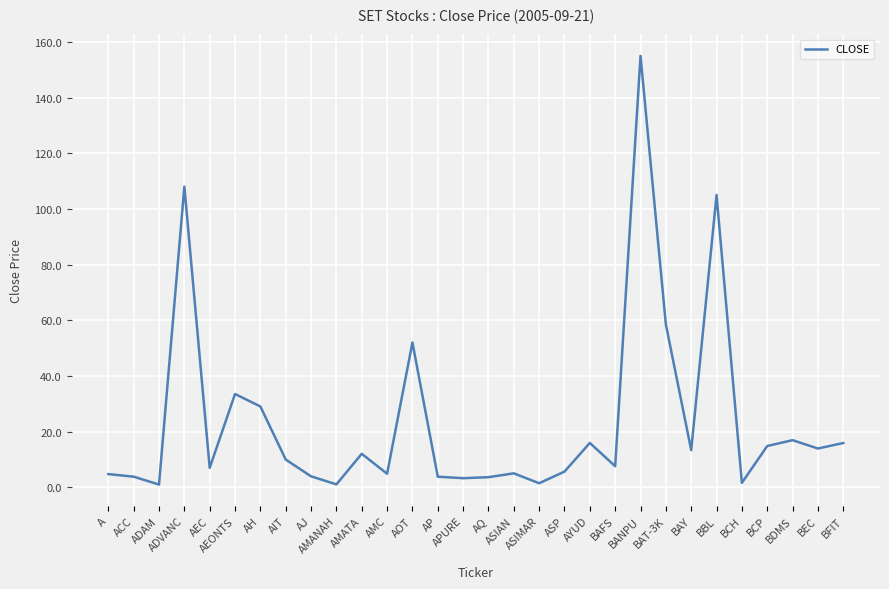

What is the greatest value displayed?

155.0